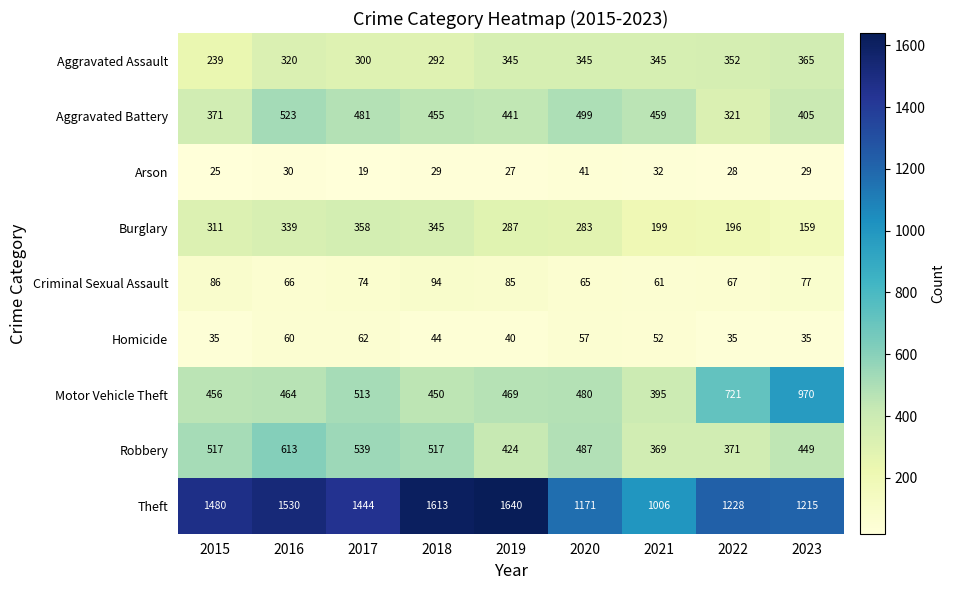

List the series in order of their peak value, lowest first.

Arson, Homicide, Criminal Sexual Assault, Burglary, Aggravated Assault, Aggravated Battery, Robbery, Motor Vehicle Theft, Theft